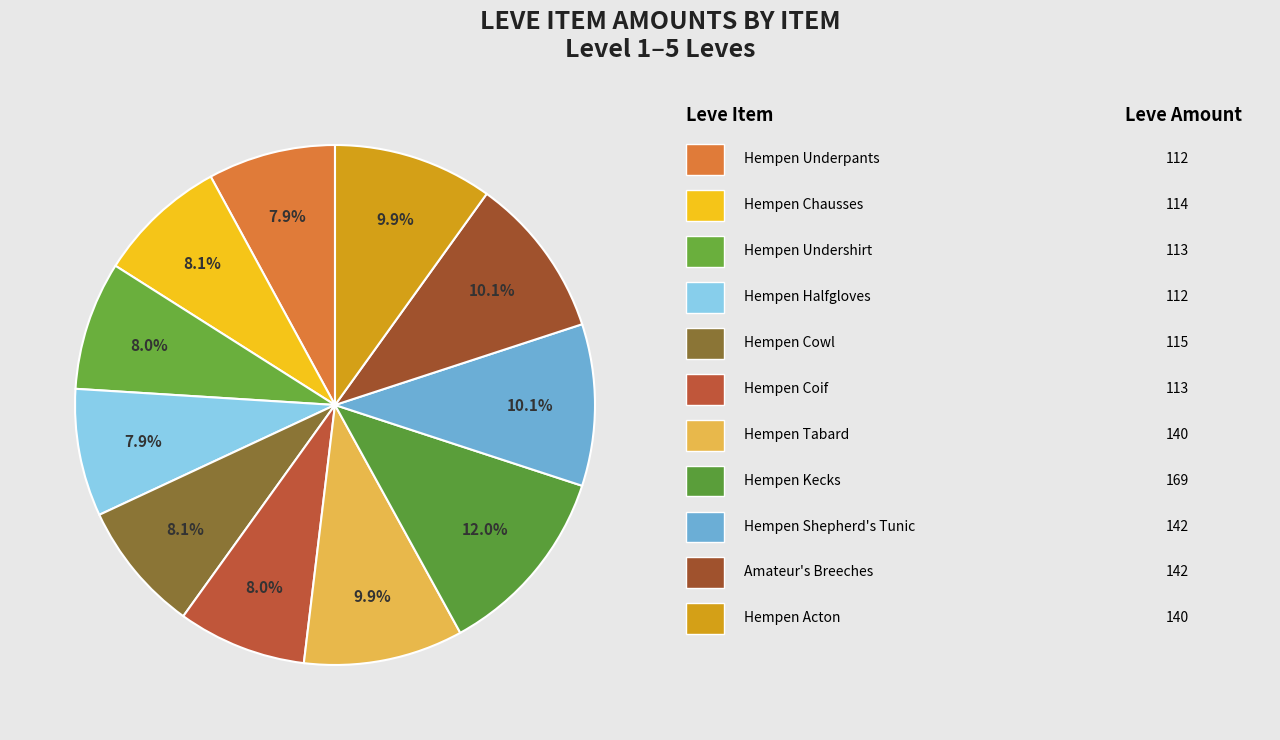

To the nearest percent, what is the difference between the largest and smallest slice percentages?

4%